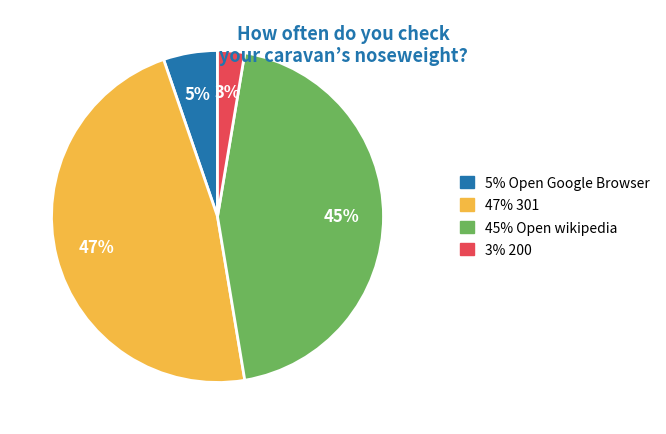

Is there a majority slice in this chart?

No